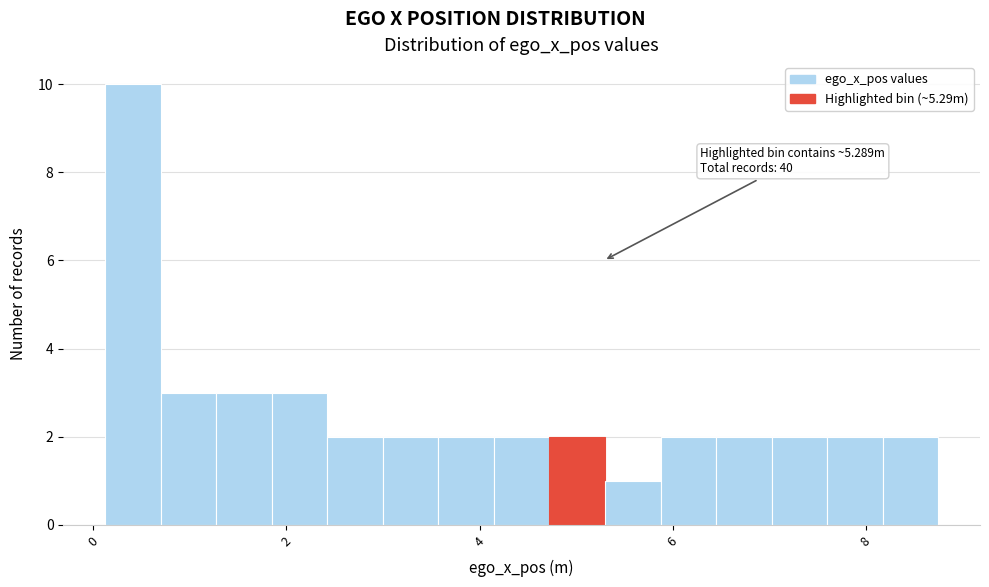

Read against the x-axis, roughly where is the centre of the tallest bar?

0.4